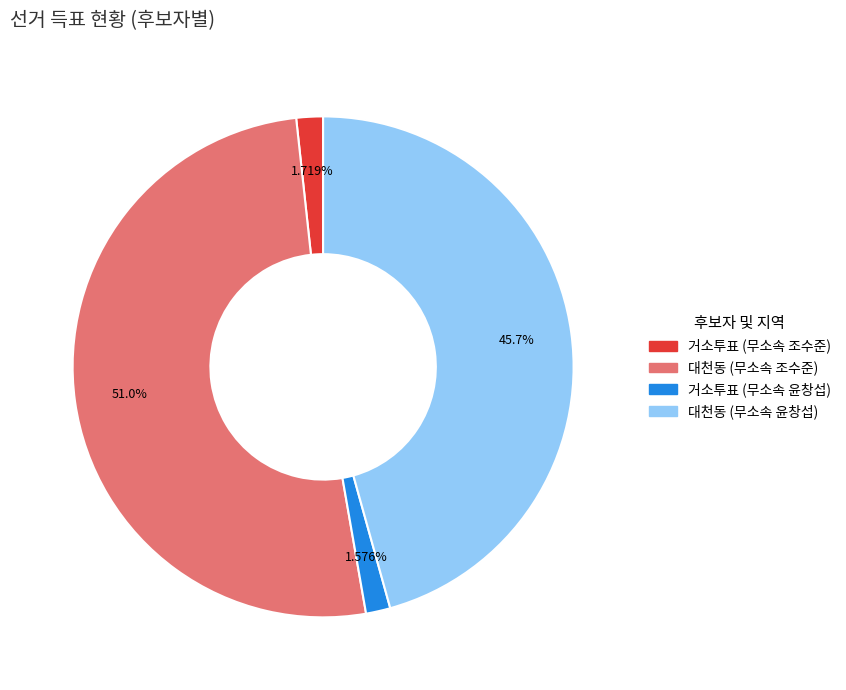

How many segments does this pie chart have?

4